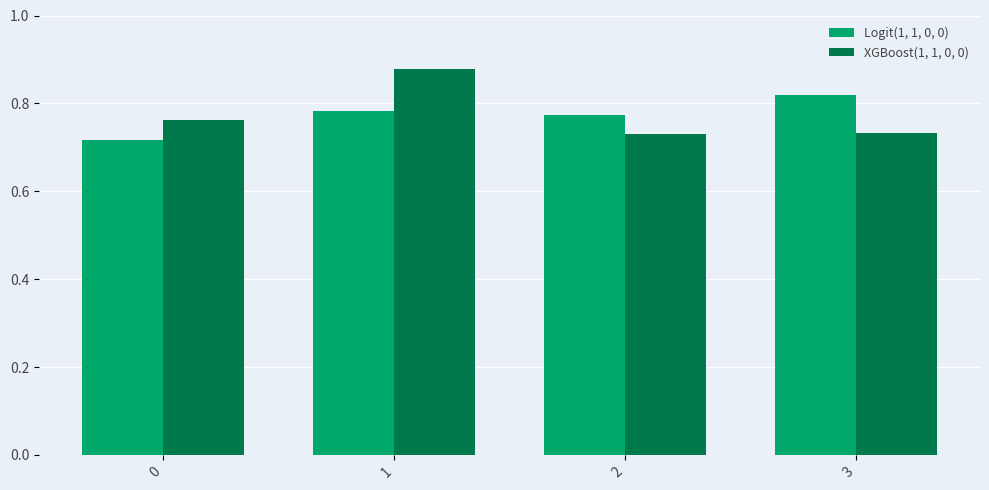

Which series changed the most between 0 and 3?

Logit(1, 1, 0, 0)